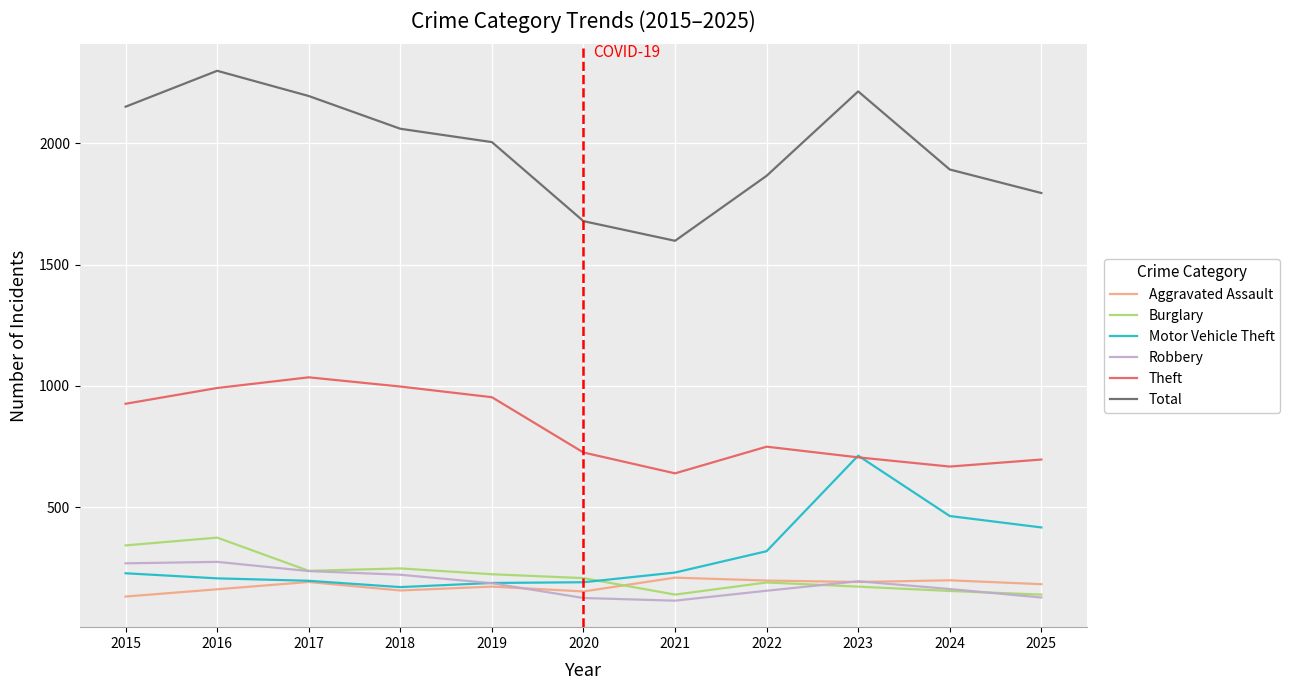

Is it true that Theft equals 696 at 2025?

True